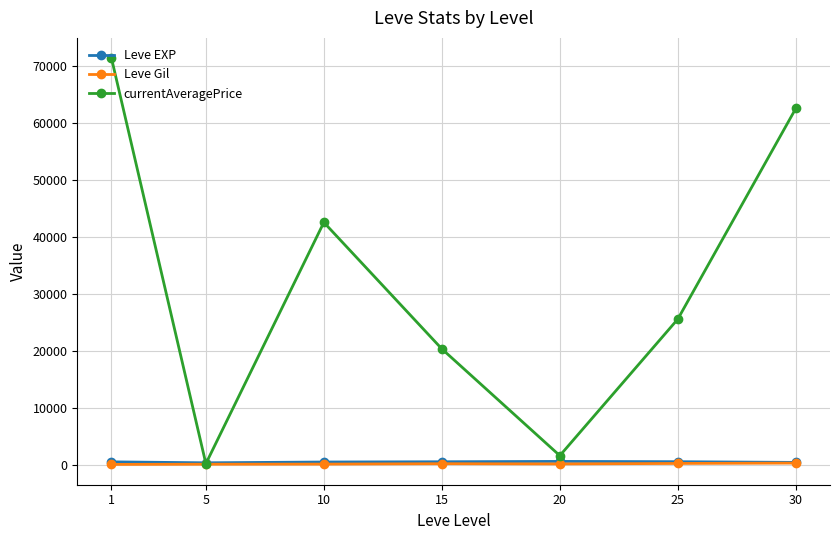

How many times do currentAveragePrice and Leve EXP cross each other?

2